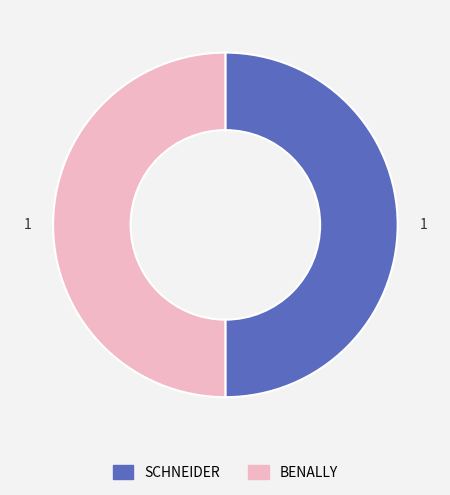

Is the sum of BENALLY and SCHNEIDER greater than half?

Yes